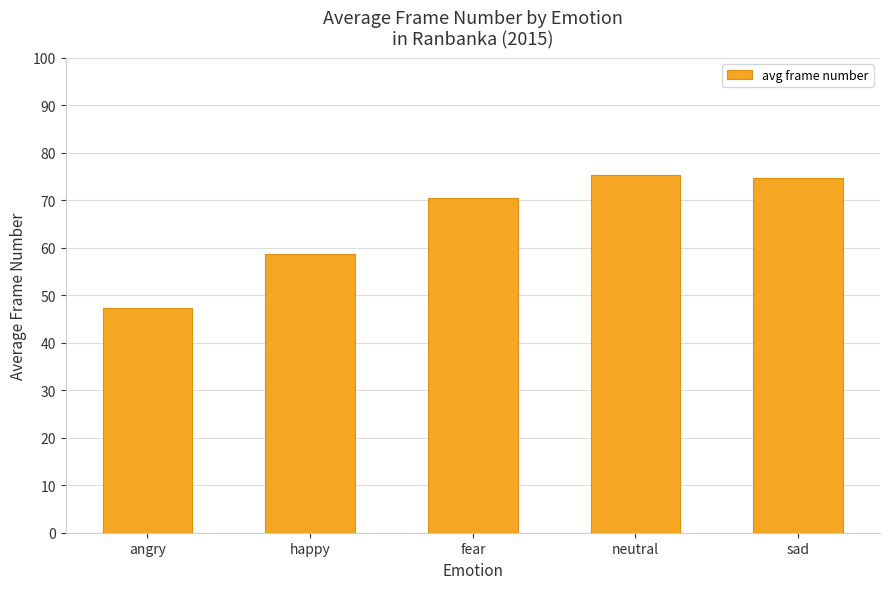

What is the label of the 1st bar from the left?

angry